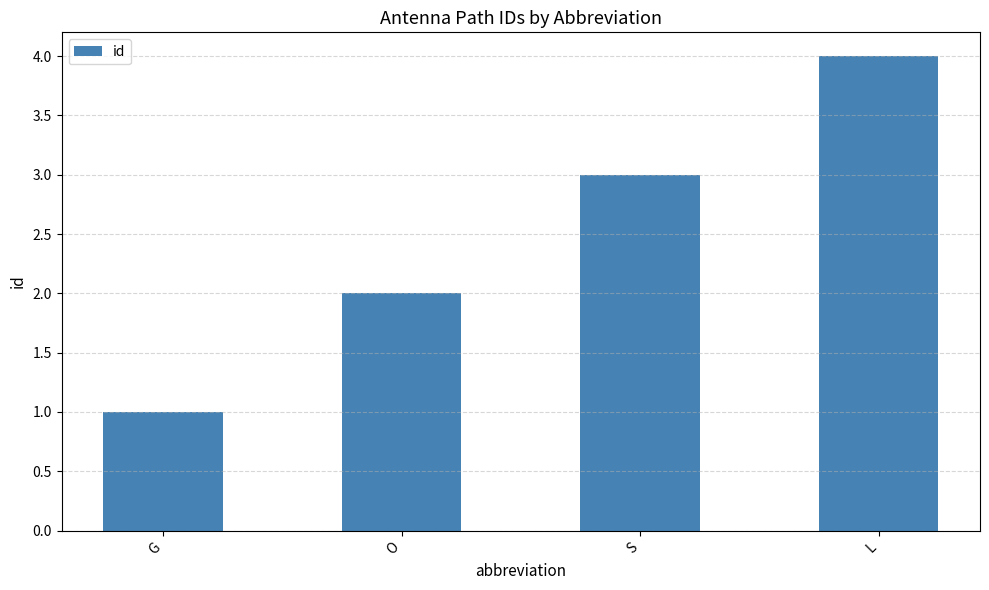

The value at O is 1. True or false?

False